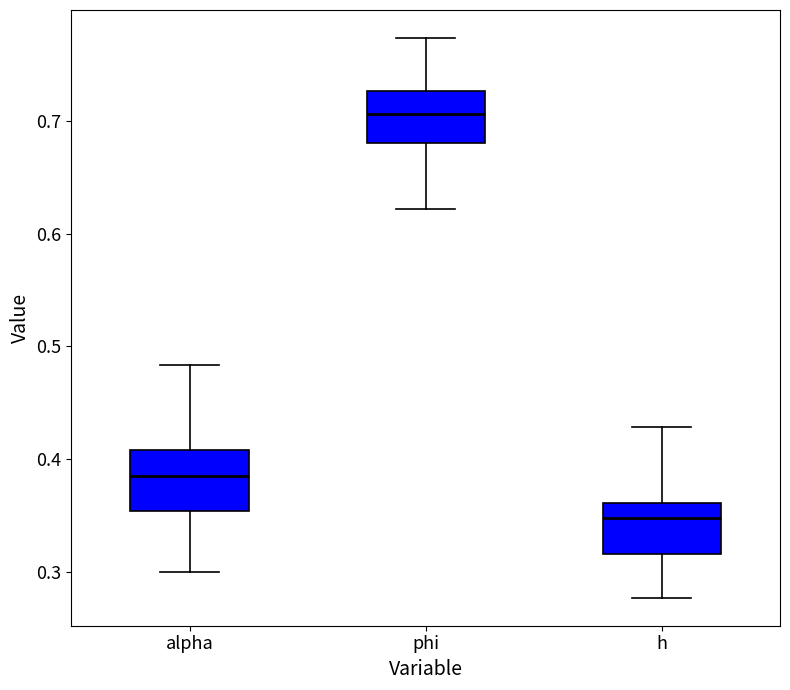

Where is the lower edge of the box for h on the y-axis? The values are not printed on the chart, so give them approximately, as read against the axis.

0.32